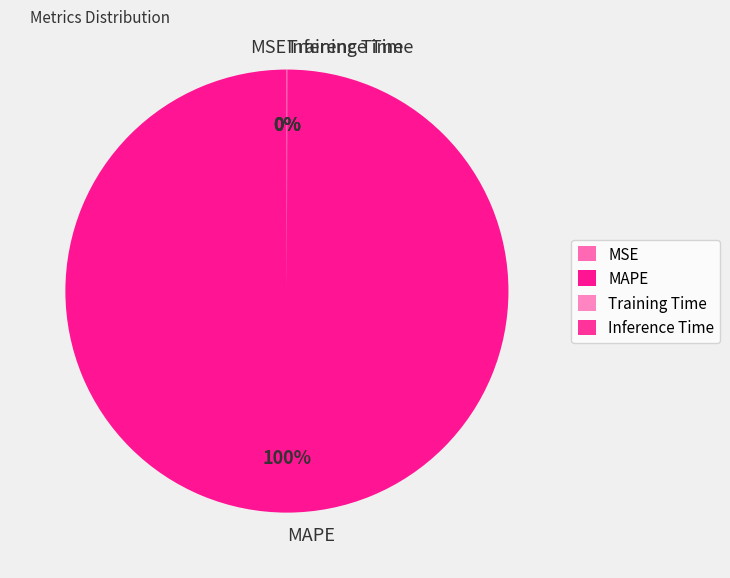

What percentage is the MAPE slice, to the nearest percent?

100%